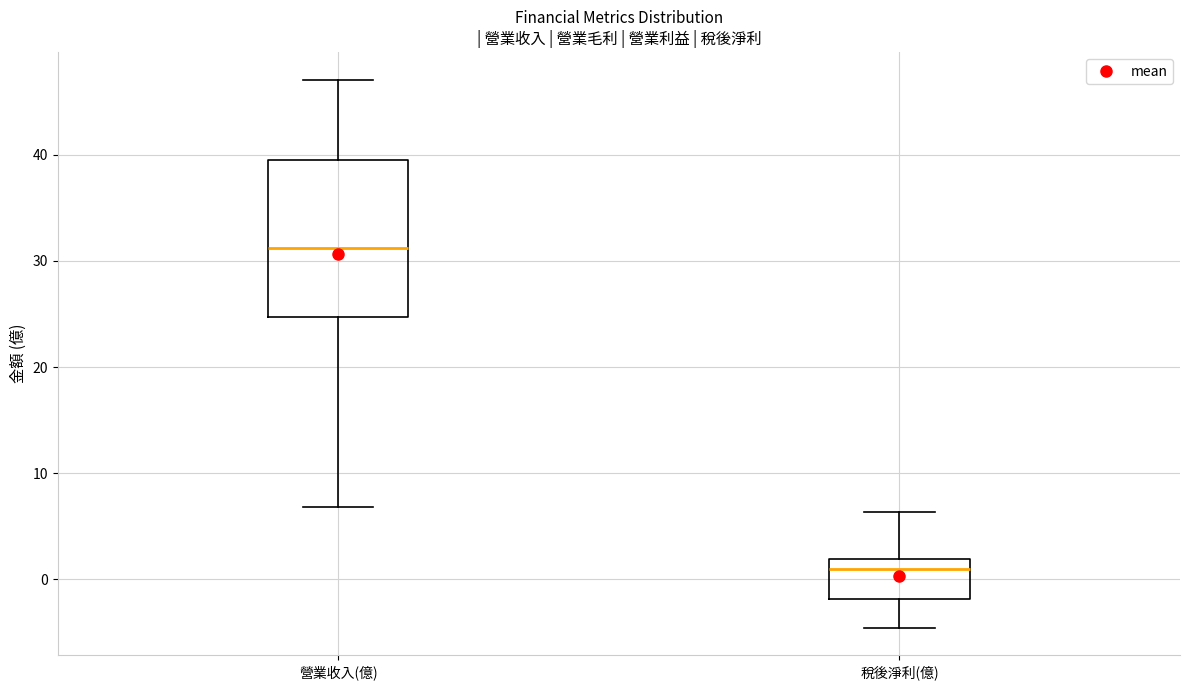

Reading left to right, transcribe this box plot: for each box, give where its median line is, the range the box spans, and where its two whiskers end, as read against the y-axis. The values are not printed on the chart, so give them approximately, as read against the axis.

營業收入(億): median 31, box 25 to 40, whiskers 7 to 47
稅後淨利(億): median 1, box -2 to 2, whiskers -5 to 6